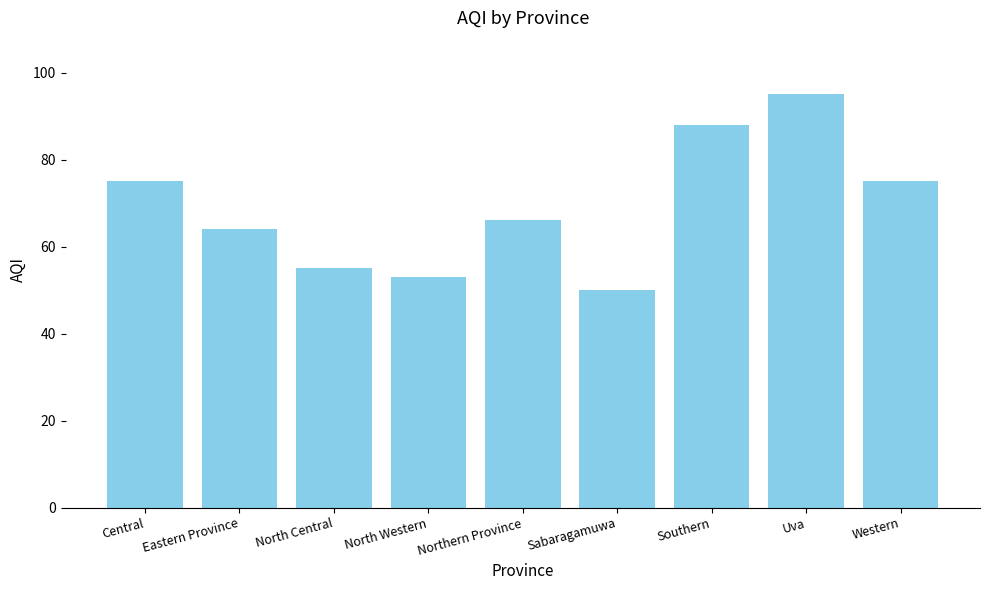

Does the chart contain any negative values?

No